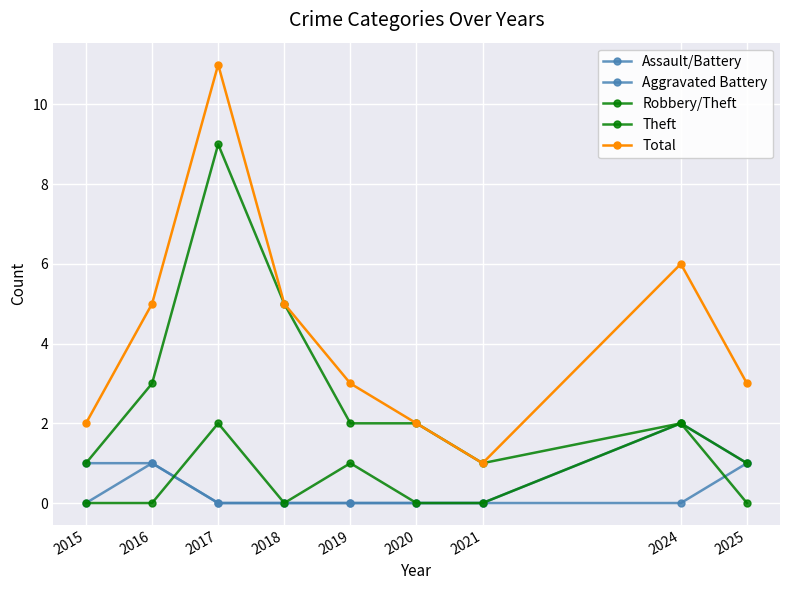

How many lines are shown in the chart?

5